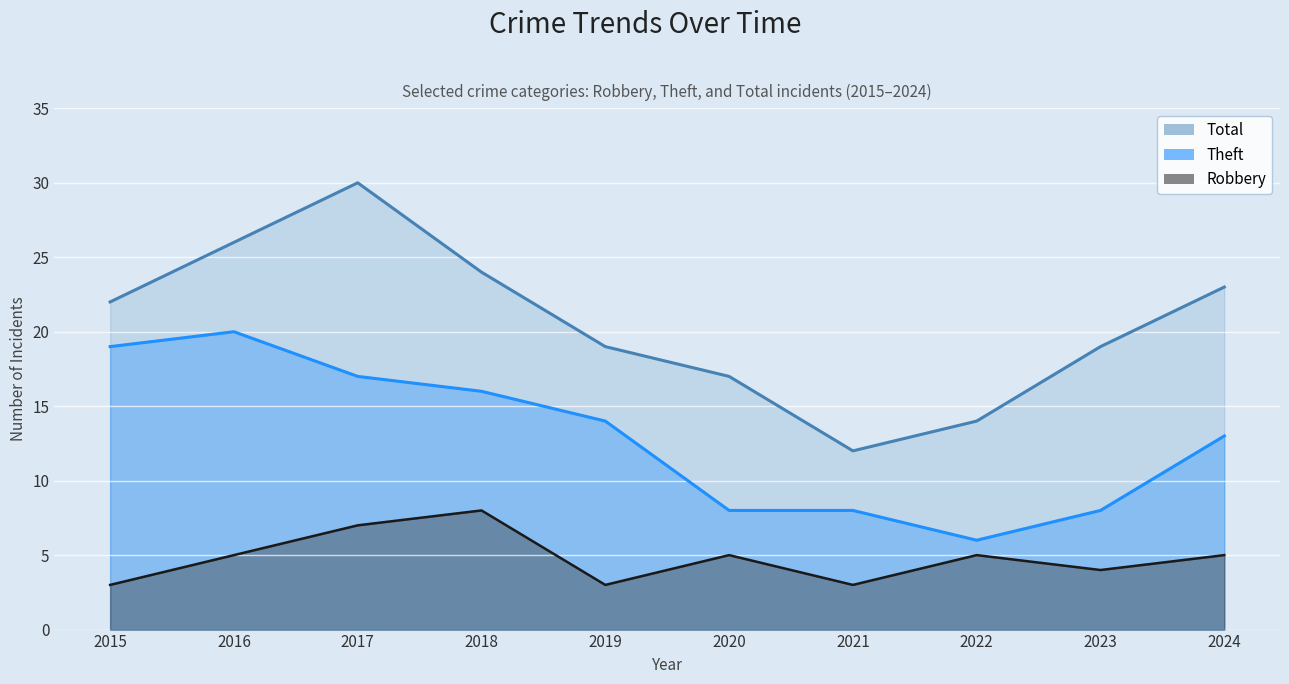

Which series changed the most between 2018 and 2019?

Robbery